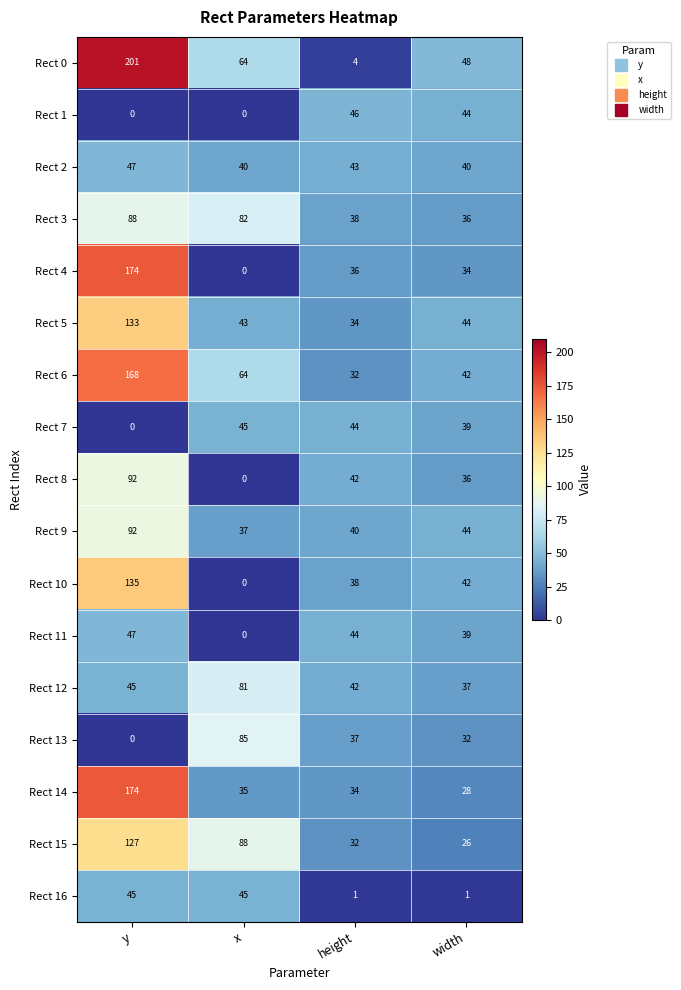

Which series has the largest total across all categories?

Rect 0